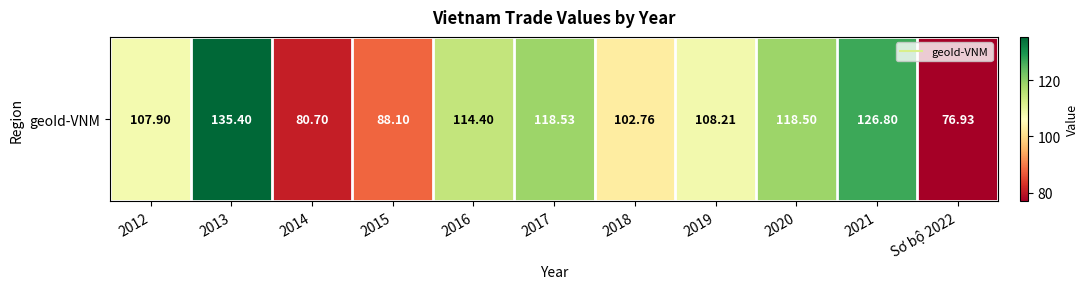

Reading right to left, transcribe all the data shown in this chart.

Sơ bộ 2022=76.9	2021=126.8	2020=118.5	2019=108.2	2018=102.8	2017=118.5	2016=114.4	2015=88.1	2014=80.7	2013=135.4	2012=107.9